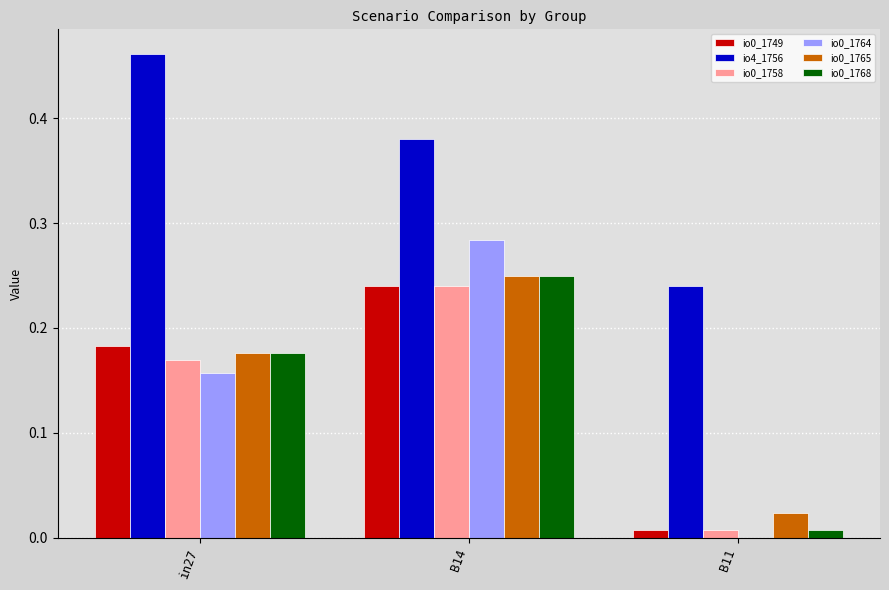

Which label corresponds to the largest value in the chart?

in27